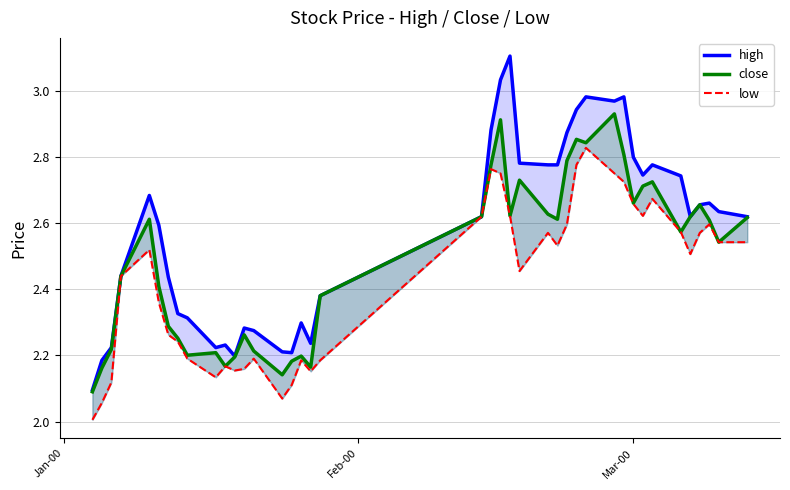

How many lines are shown in the chart?

3